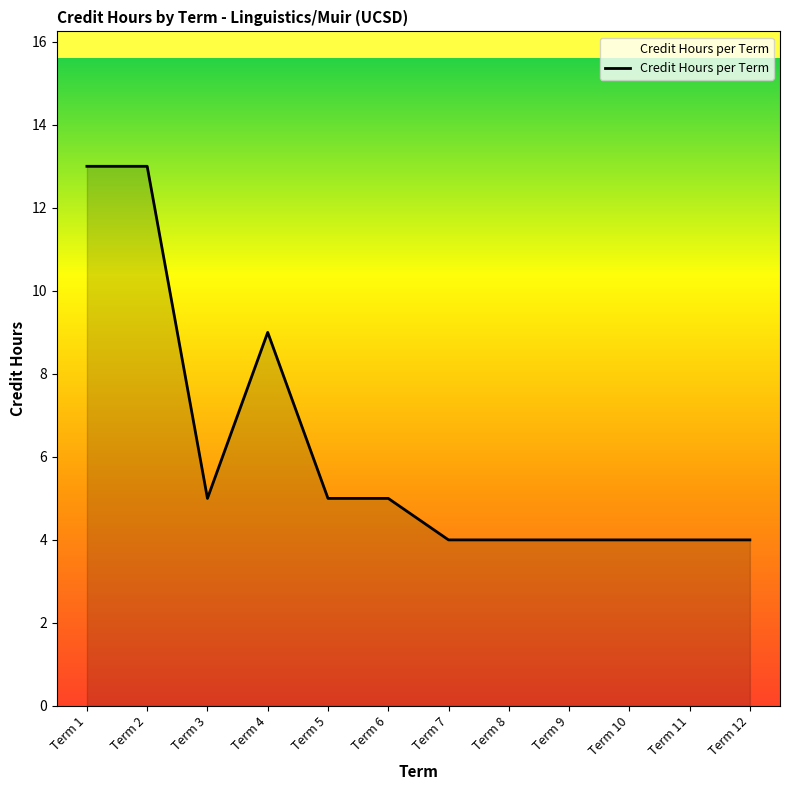

The value at Term 4 is 6. True or false?

False